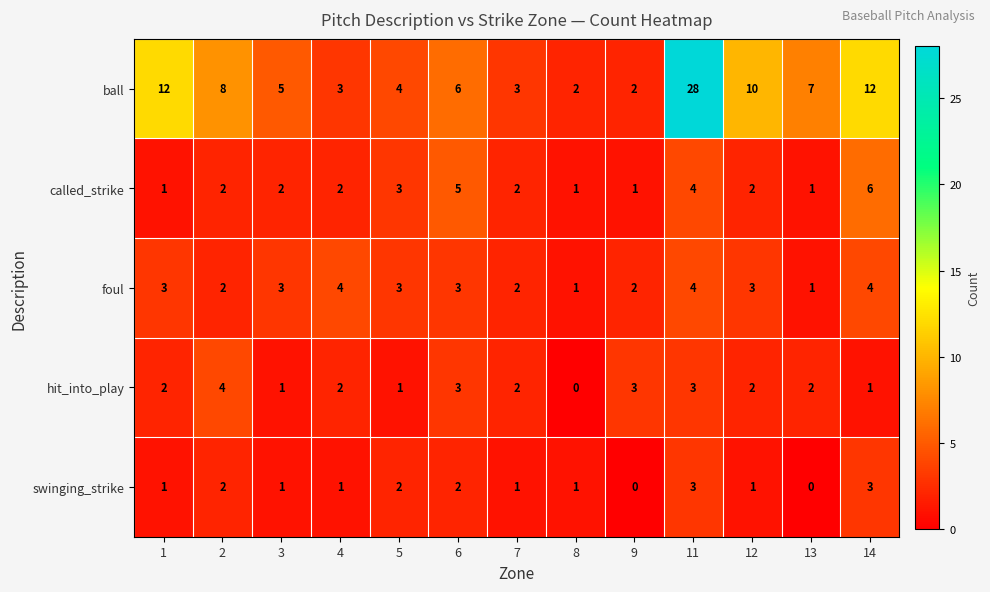

Is it true that foul equals 4 at 11?

True